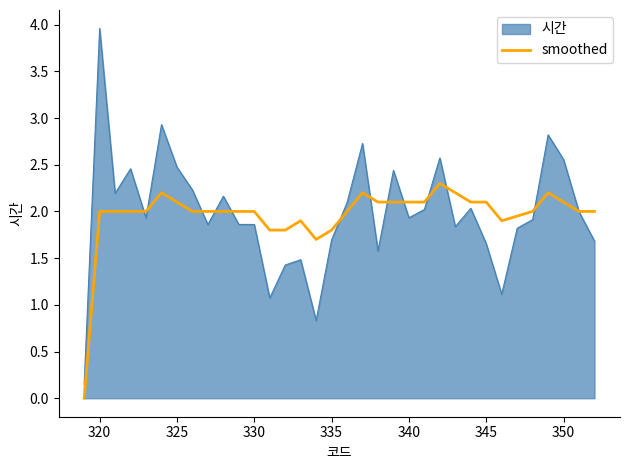

What is the maximum value for 시간?

4.0